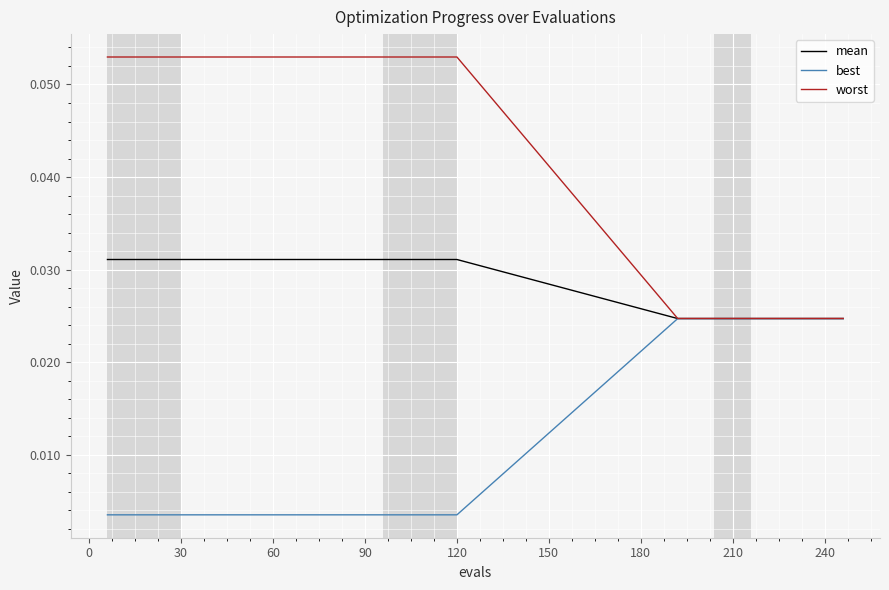

Which series has the largest total across all categories?

worst